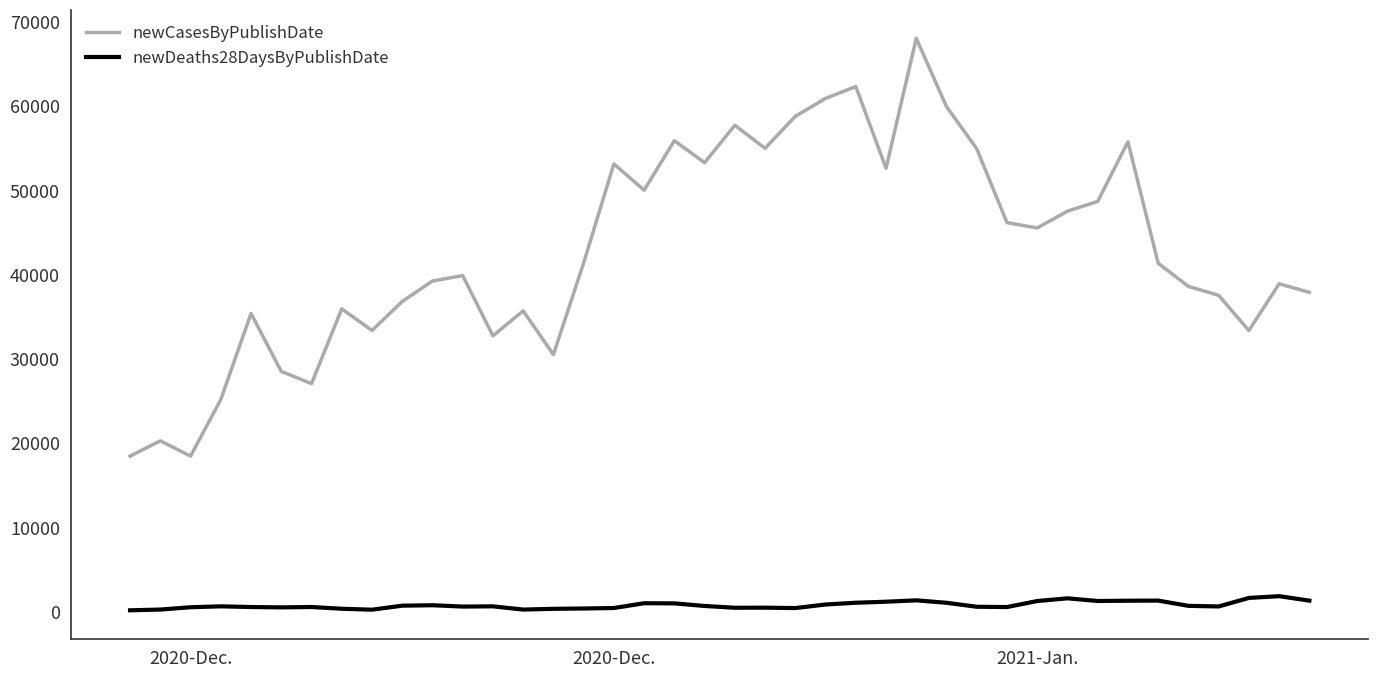

What is the lowest value of the newCasesByPublishDate series?

18447